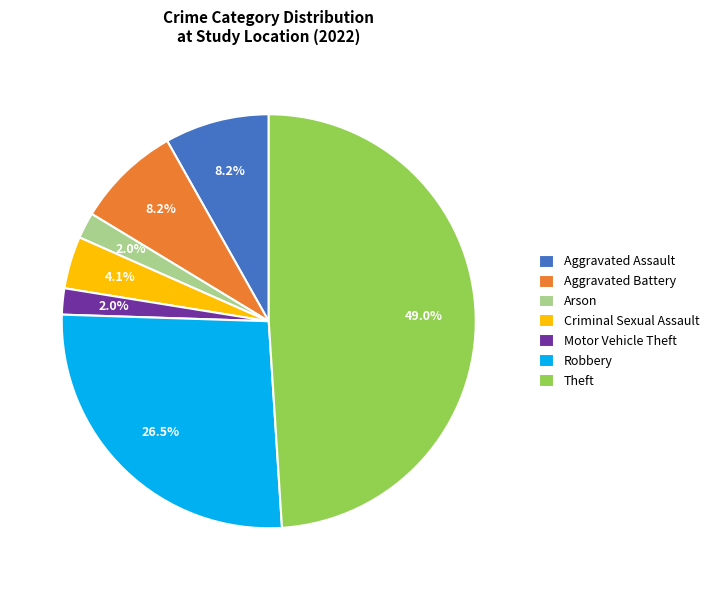

To the nearest percent, what is the difference between the largest and smallest slice percentages?

47%